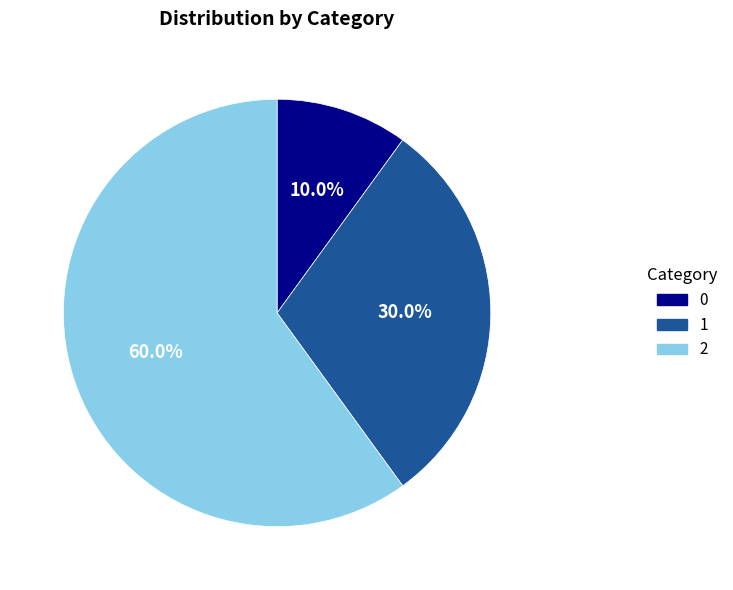

The 1 slice represents 30% of the pie. True or false?

True